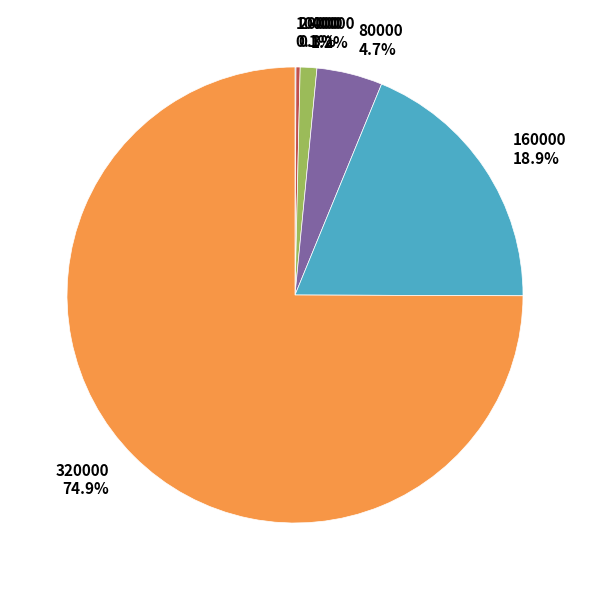

To the nearest percent, what percentage of the pie is 80000?

5%